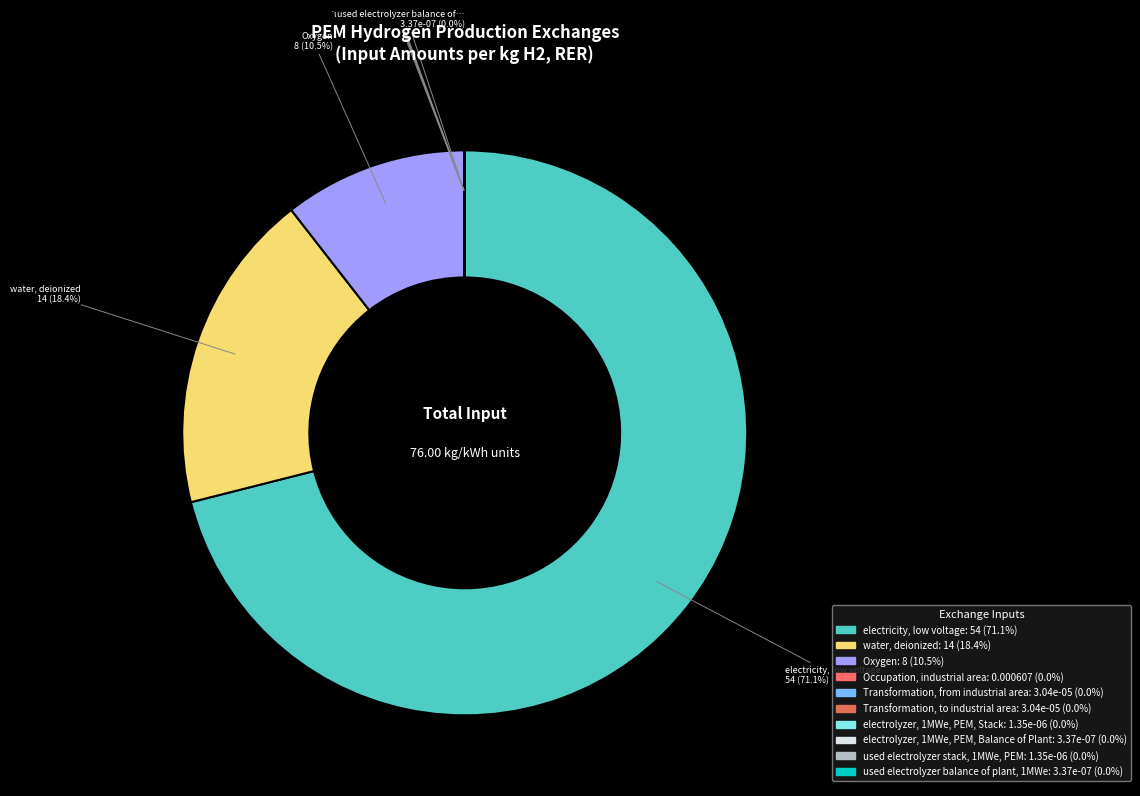

Rank the categories by value from highest to lowest.

electricity, low voltage, water, deionized, Oxygen, Occupation, industrial area, Transformation, from industrial area, Transformation, to industrial area, electrolyzer, 1MWe, PEM, Stack, used electrolyzer stack, 1MWe, PEM, electrolyzer, 1MWe, PEM, Balance of Plant, used electrolyzer balance of plant, 1MWe